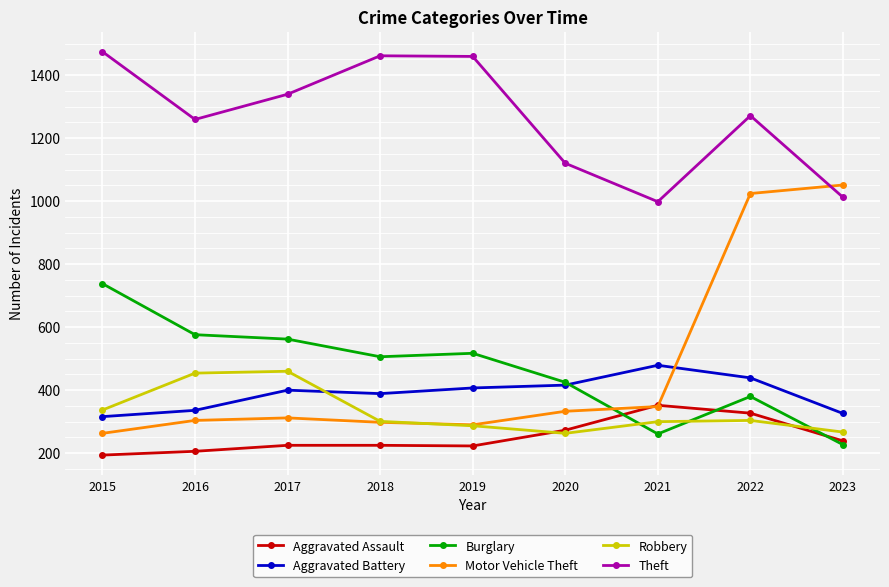

Is the value of Burglary at 2021 greater than the value of Theft at 2016?

No